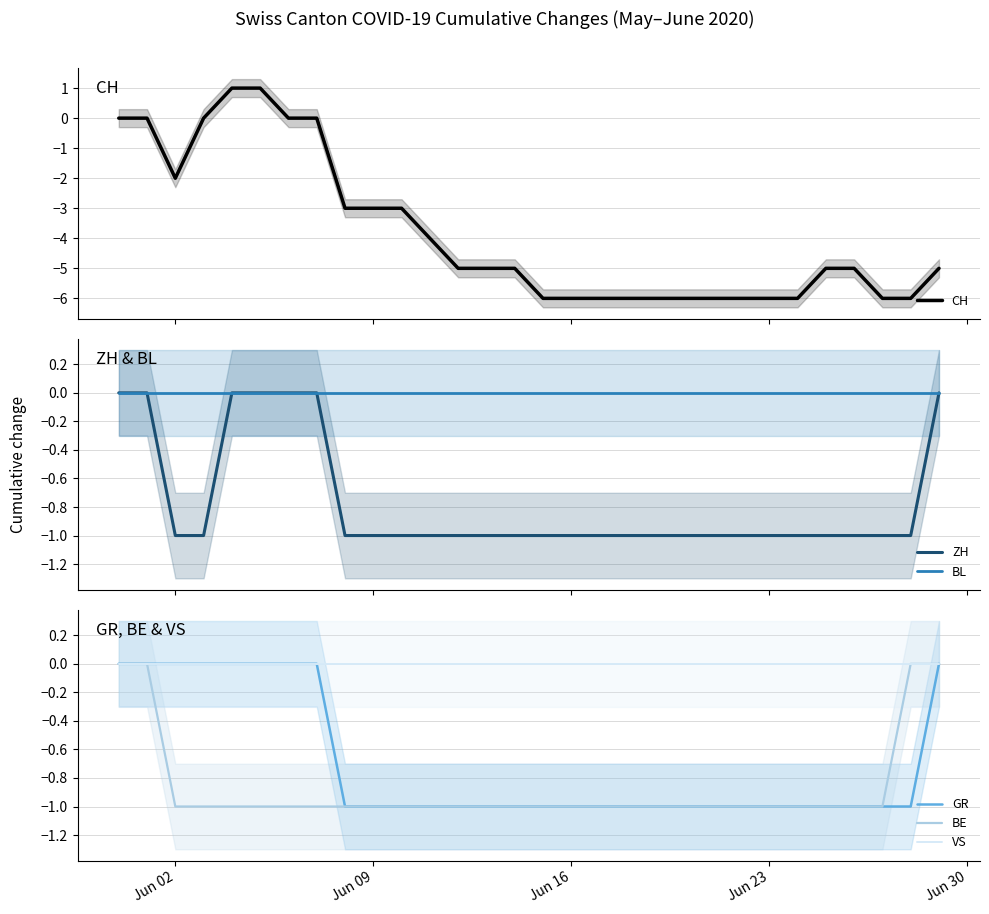

What is the maximum value shown in the chart?

1